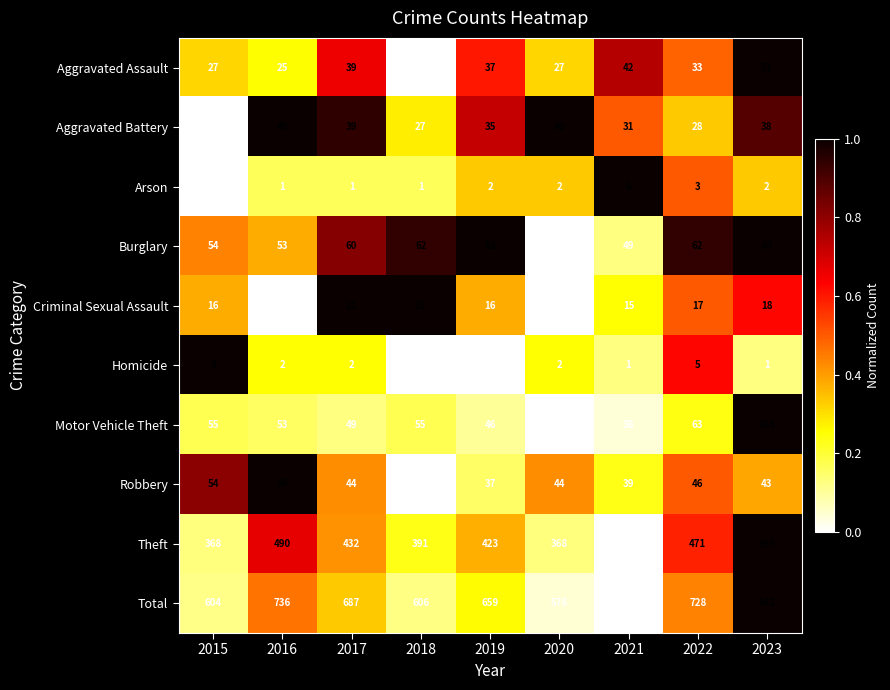

What is the greatest value displayed?

942